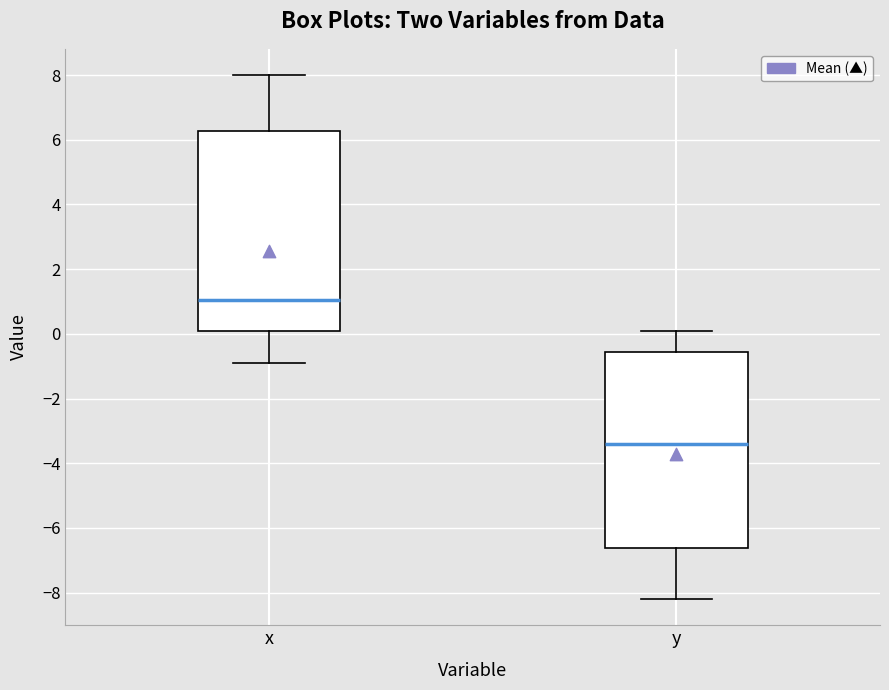

Which box's median line is the lowest?

y